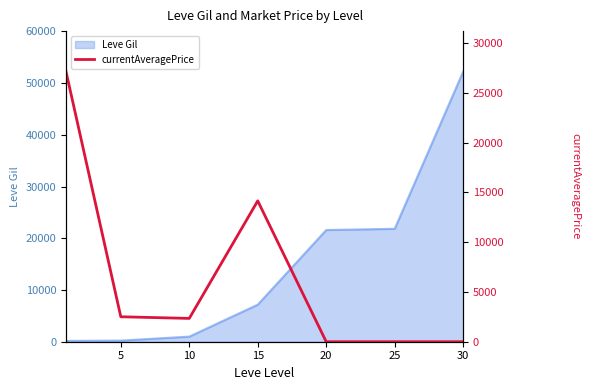

What is the maximum value for Leve Gil?

52220